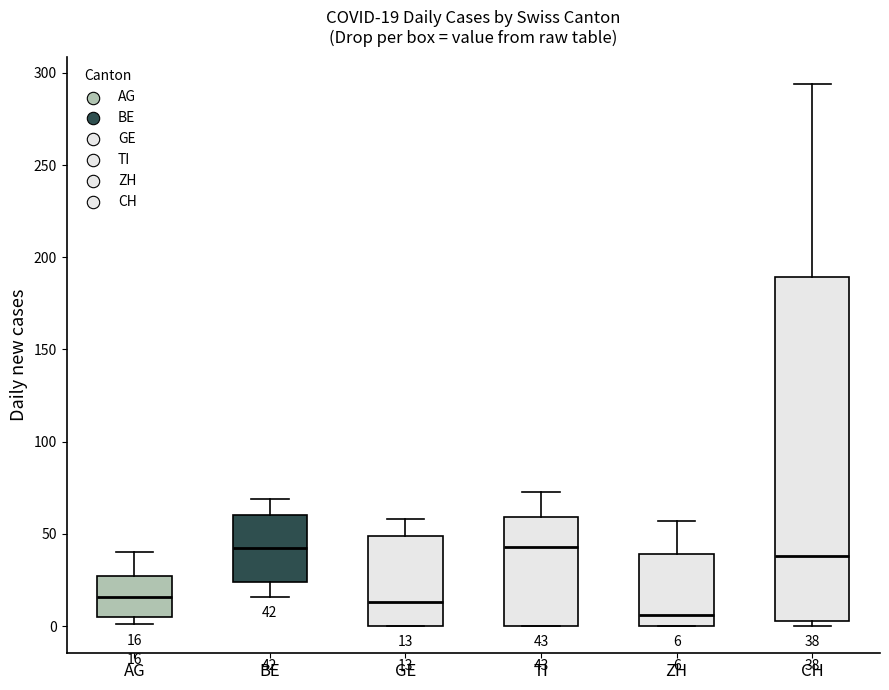

Comparing the boxes themselves (not the whiskers), which one is the tallest?

CH